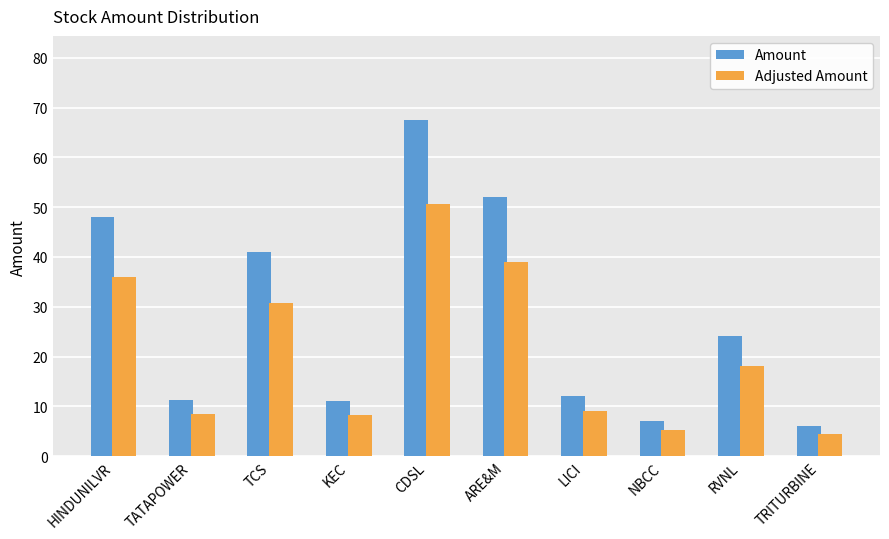

What is the average value of the Adjusted Amount series?

21.0